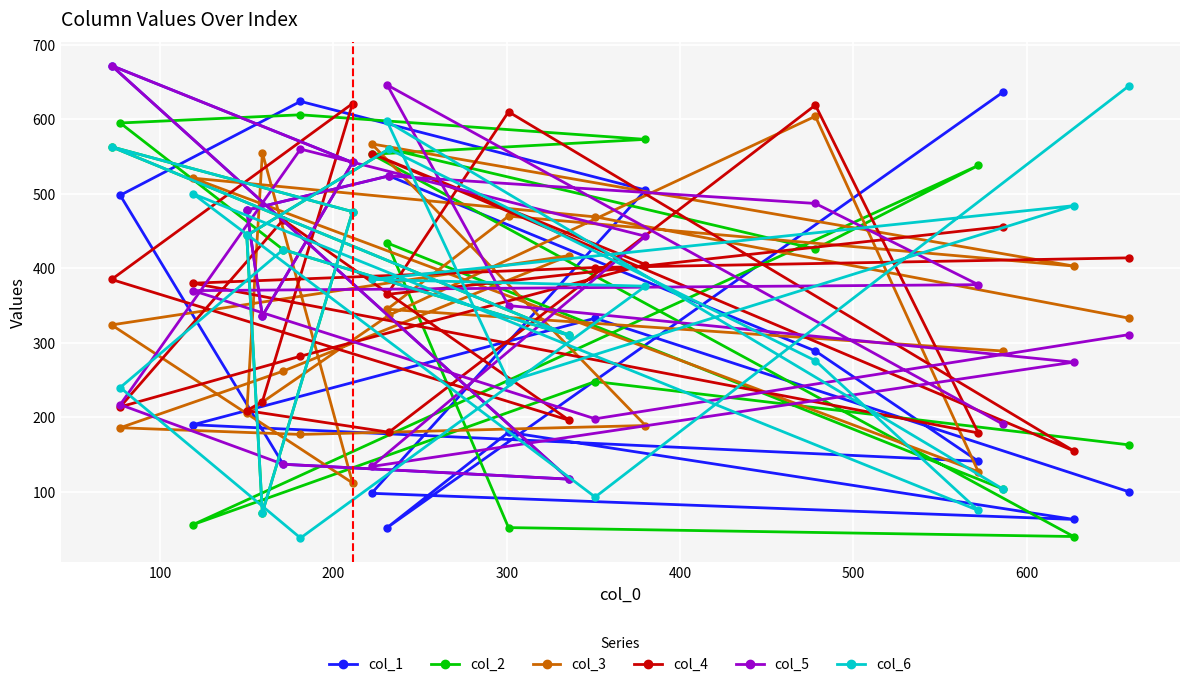

What is the minimum value for col_1?

52